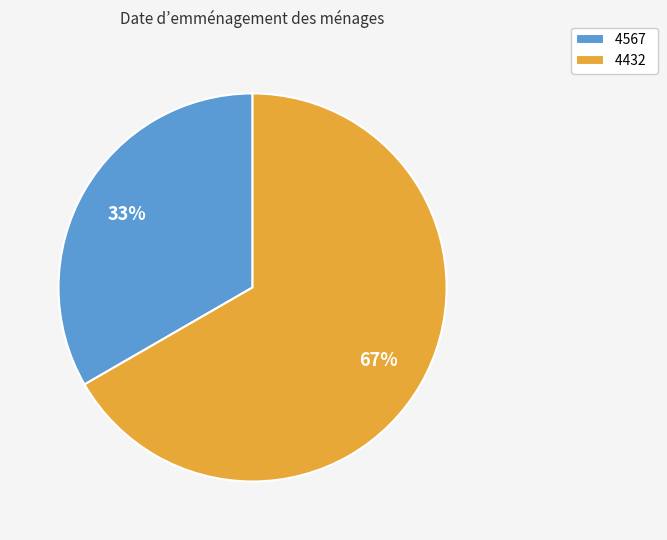

Combined, do 4567 and 4432 account for over 50%?

Yes